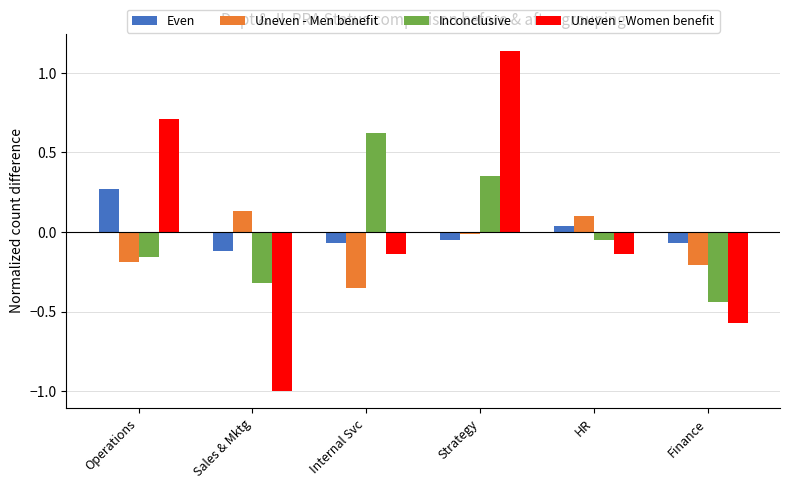

Which series has the largest range (max minus min)?

Uneven - Women benefit